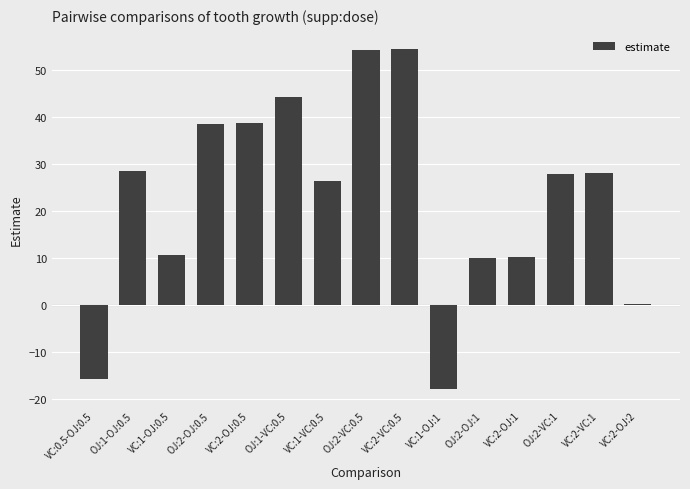

How many distinct data groups are displayed?

1